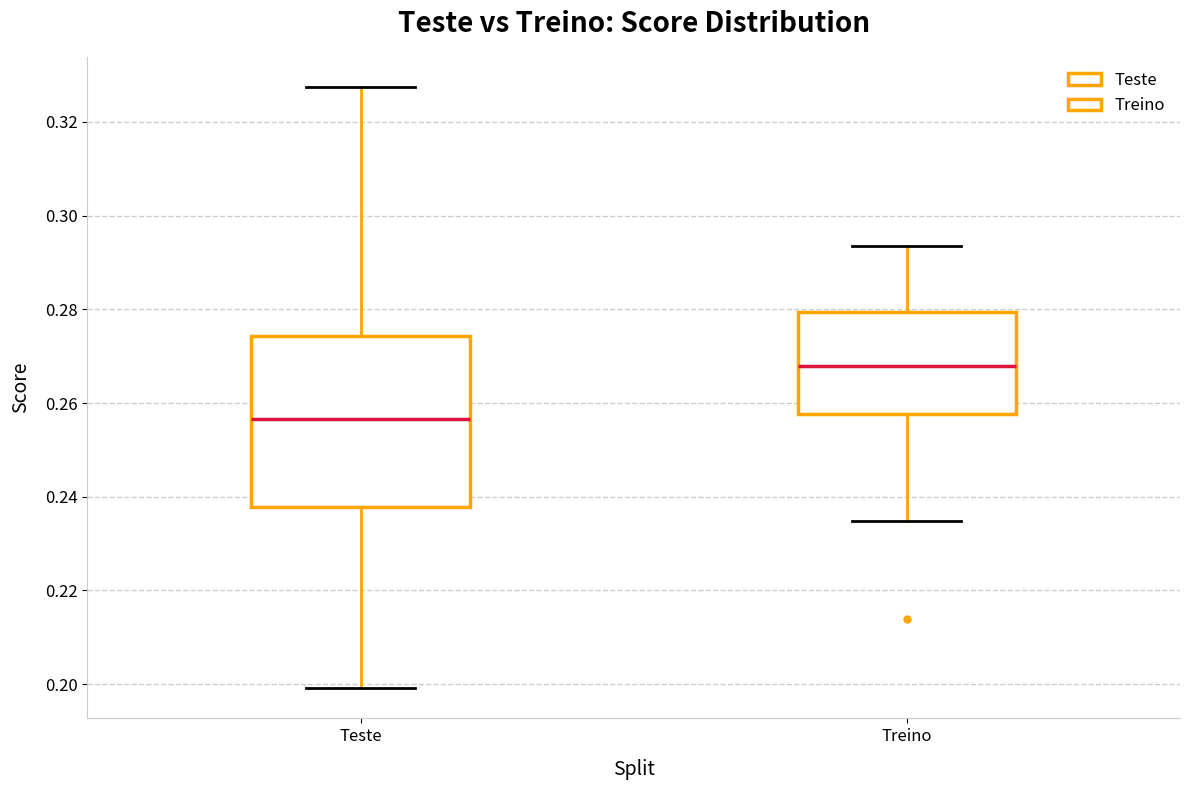

Which box has the lowest median line?

Teste